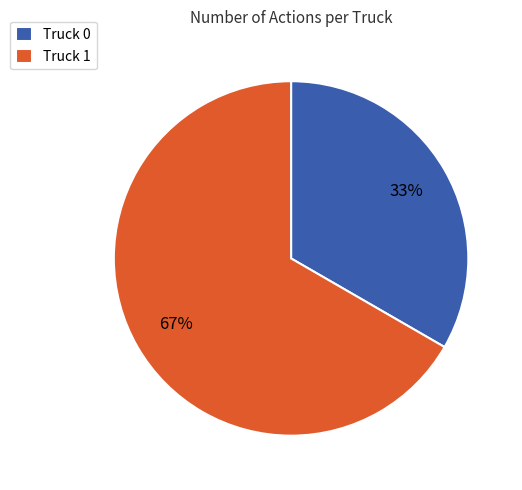

What is the smallest slice in the pie chart?

Truck 0